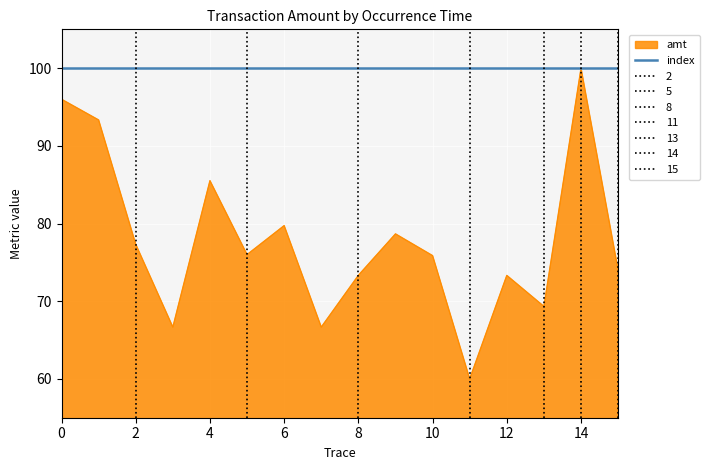

What is the maximum value for amt?

100.0